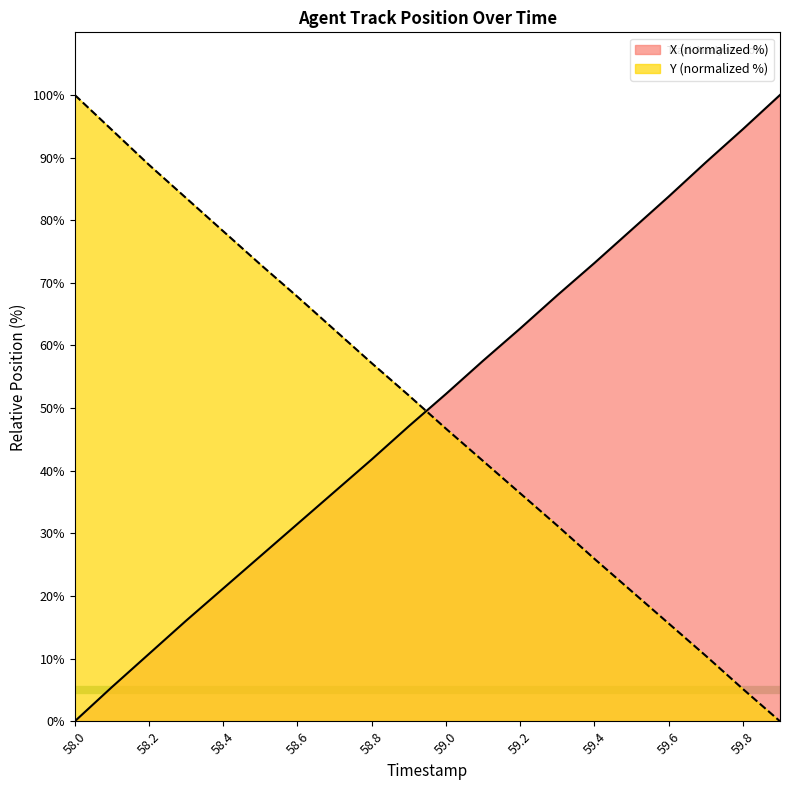

What is the label of the 14th point from the left?

59.3